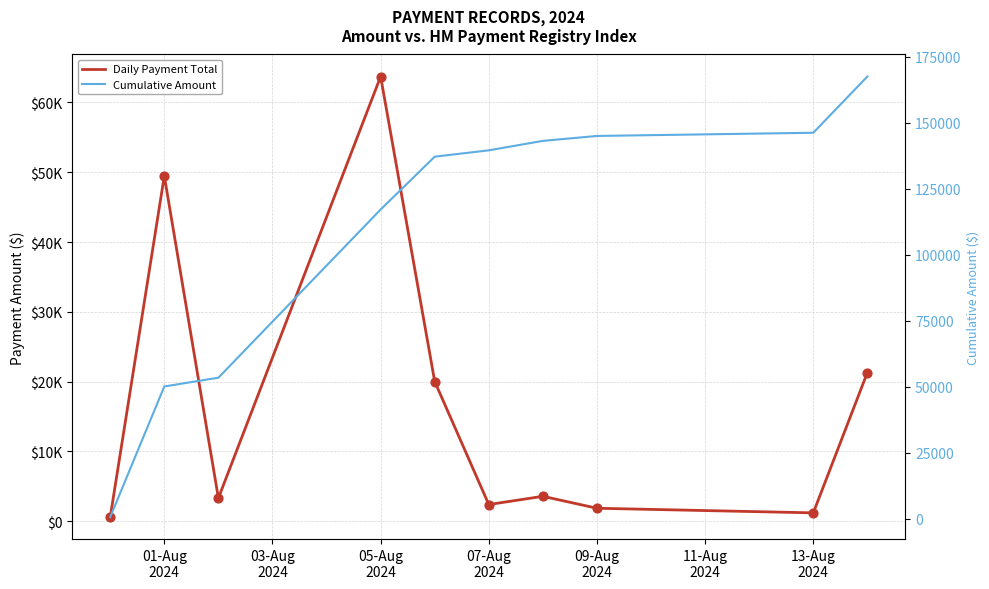

What is the total value across all series at 07-Aug 2024?

141920.1